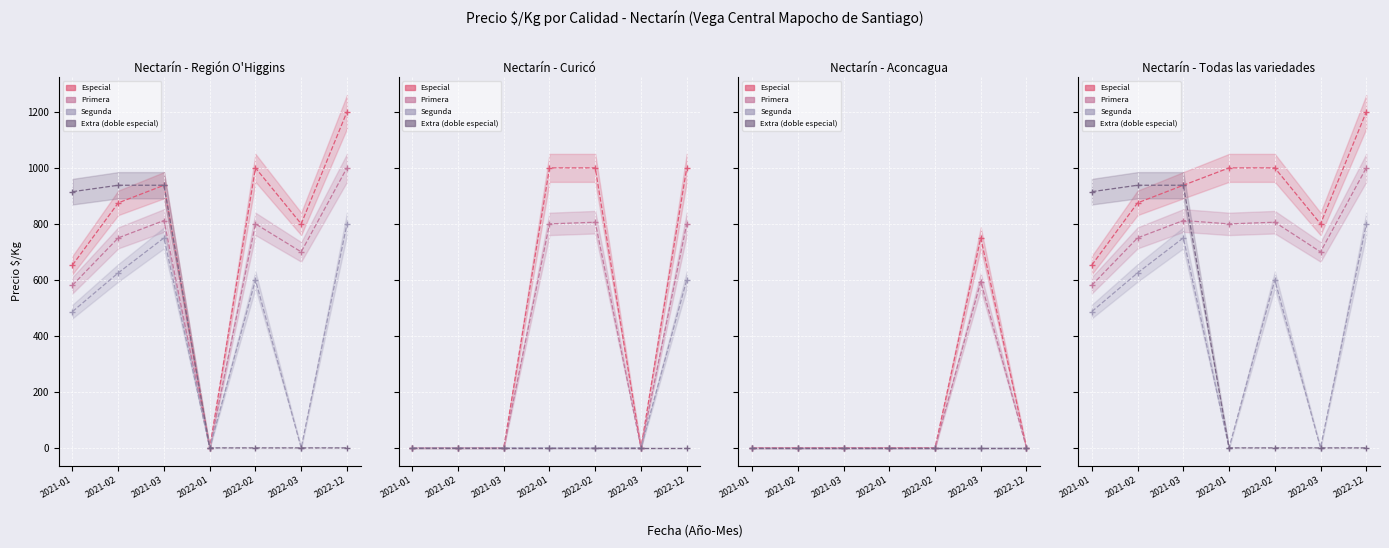

List the labels in order of Segunda value, largest first.

2022-12, 2021-03, 2021-02, 2022-02, 2021-01, 2022-01, 2022-03